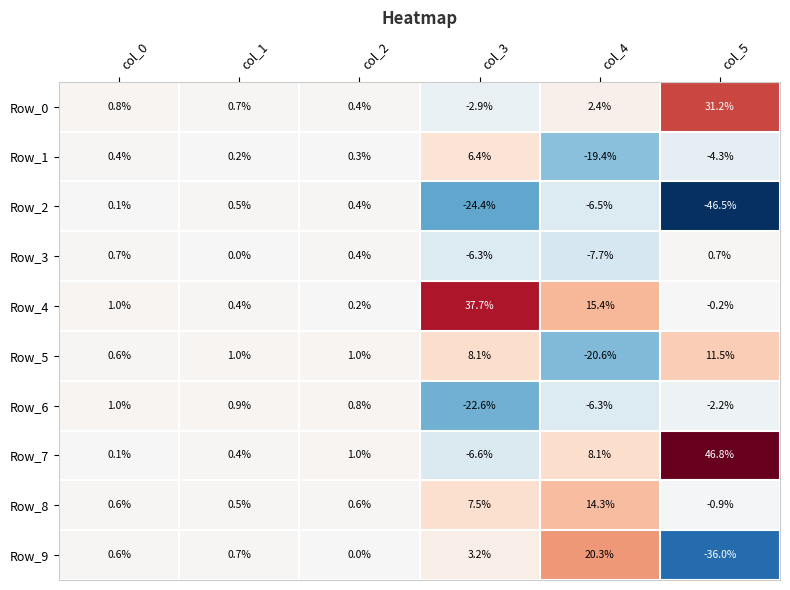

What is the greatest value displayed?

46.8